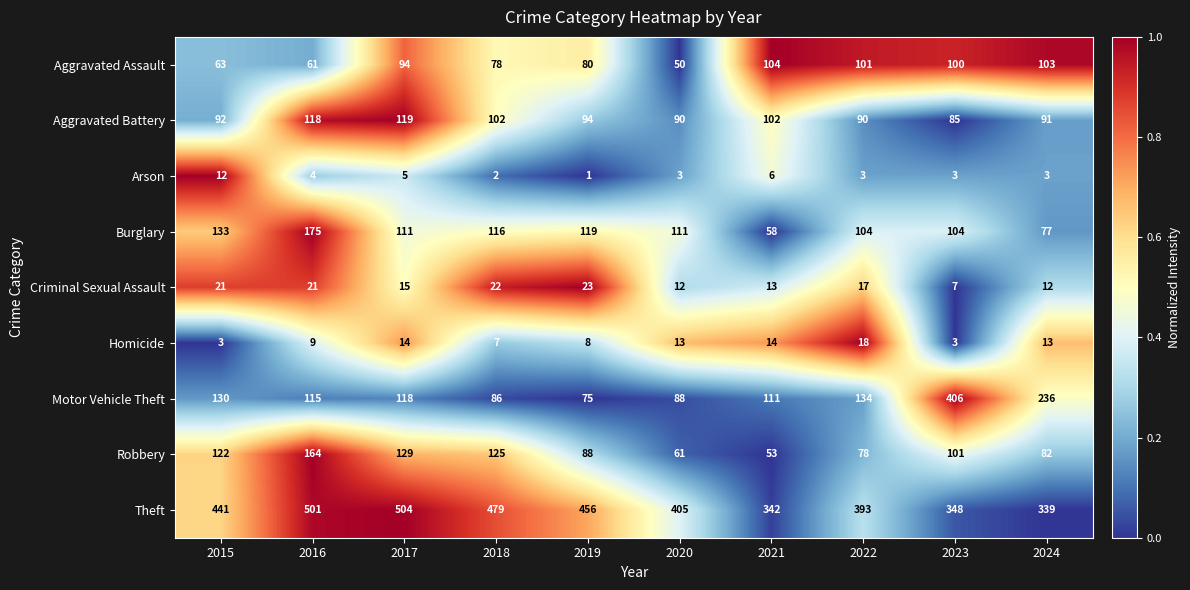

Which series changed the most between 2016 and 2020?

Robbery